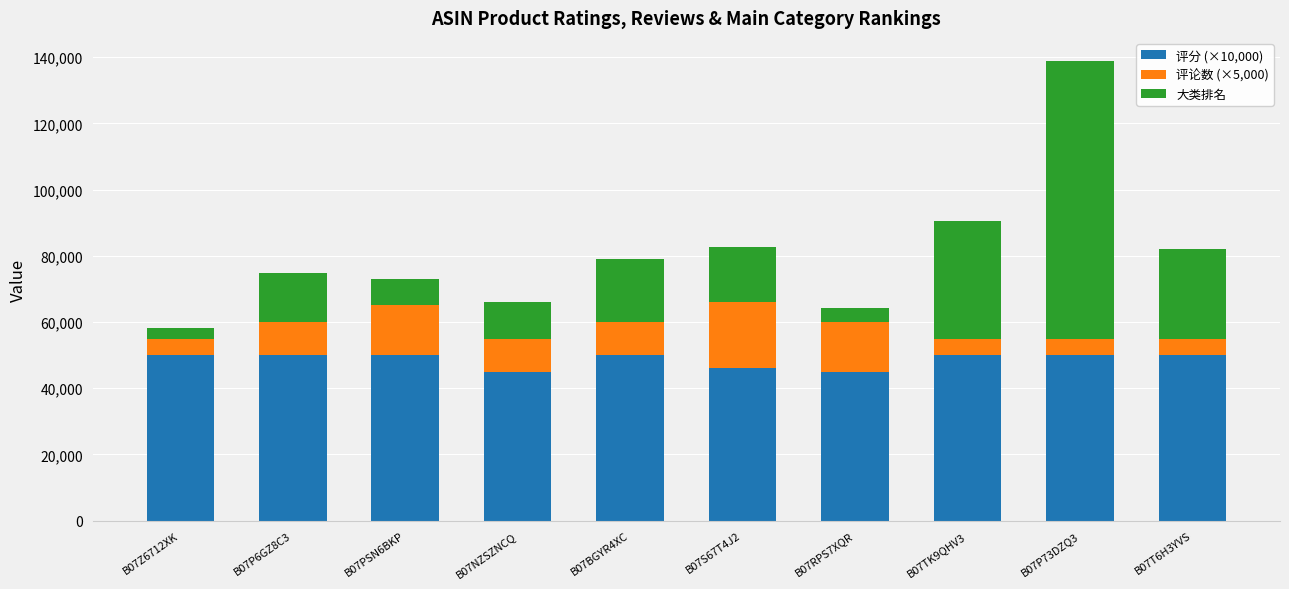

The value of 评分 (×10,000) at B07TK9QHV3 is 50000. True or false?

True